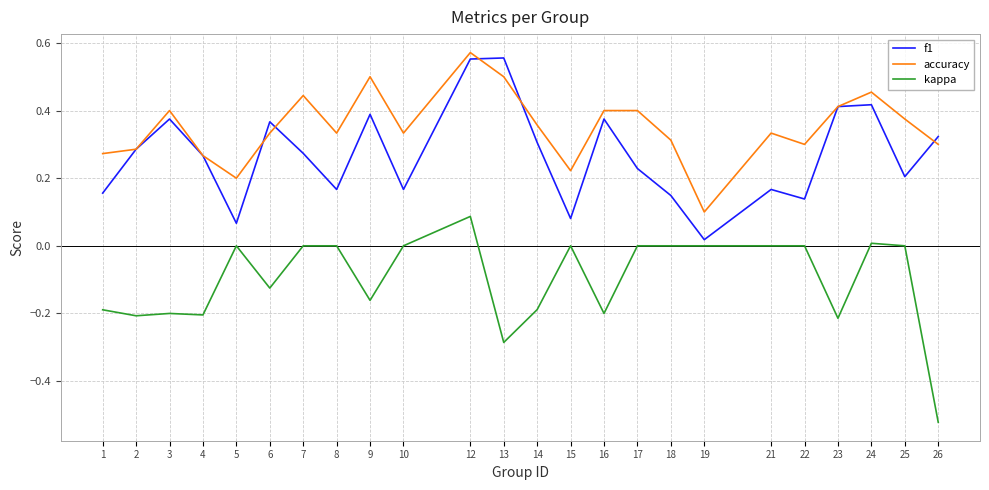

At which category is the sum across all series the highest?

12